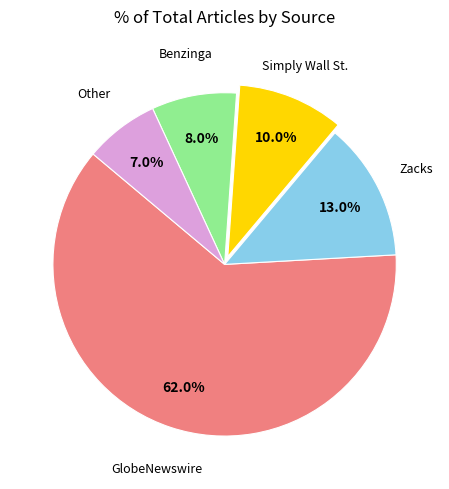

To the nearest percent, what is the difference between the largest and smallest slice percentages?

55%